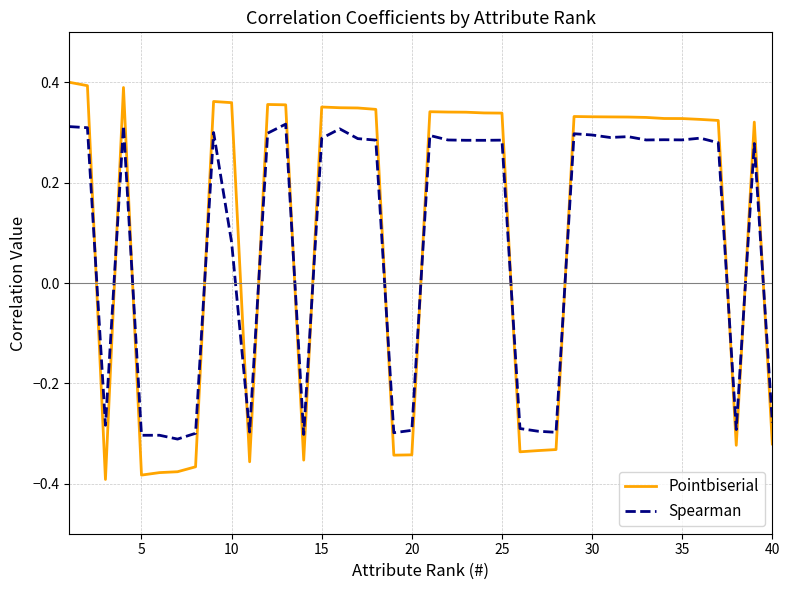

After their last crossing, which series has the higher values: Spearman or Pointbiserial?

Spearman